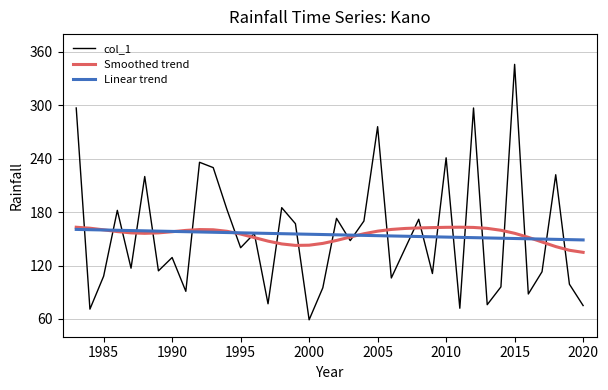

What is the minimum value for col_1?

59.0